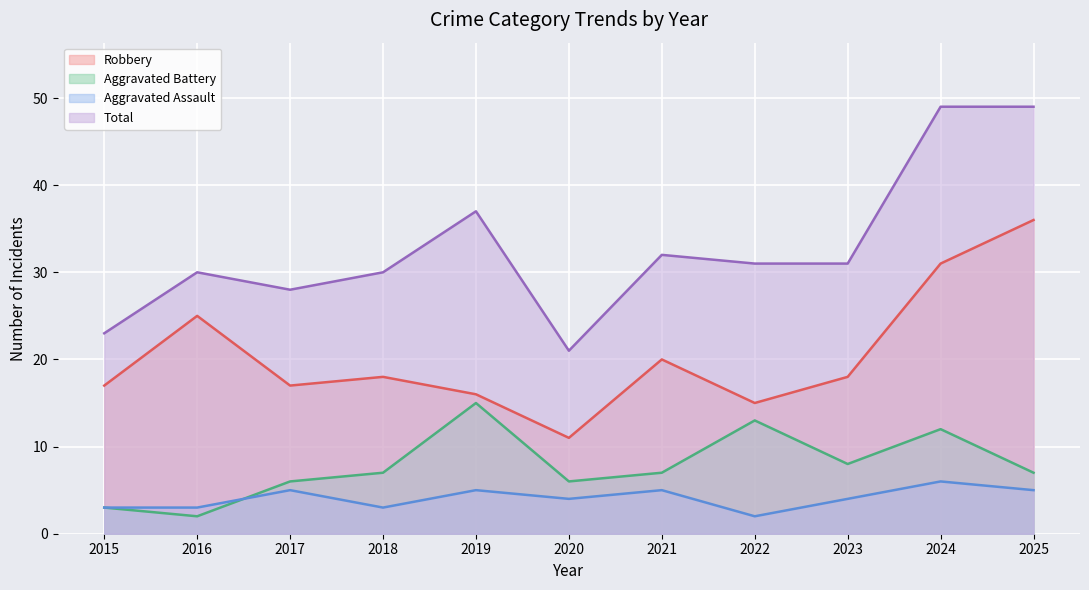

Which label corresponds to the largest value in the chart?

2024